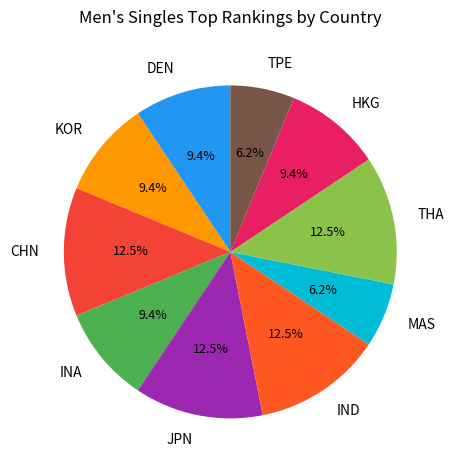

Combined, do DEN and HKG account for over 50%?

No